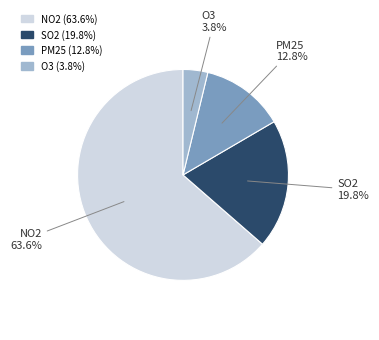

Which category has the smallest portion of the pie?

O3